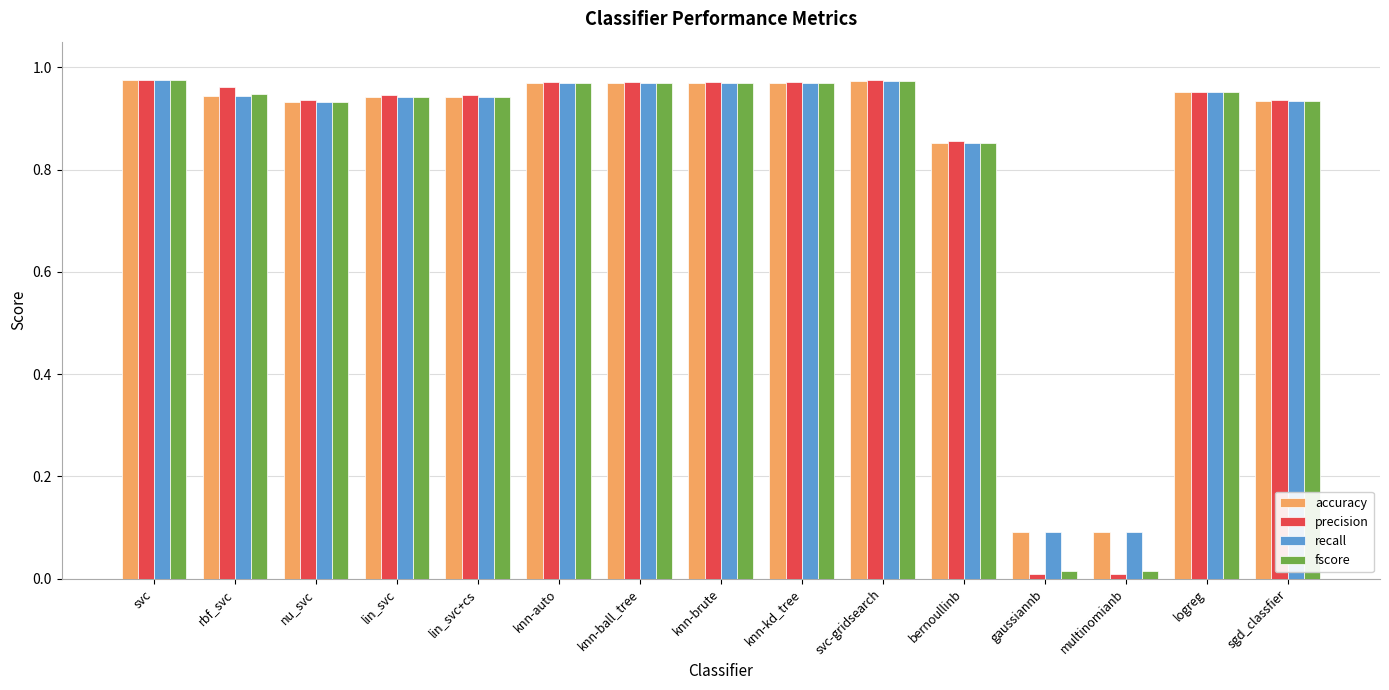

Which series has the largest range (max minus min)?

precision